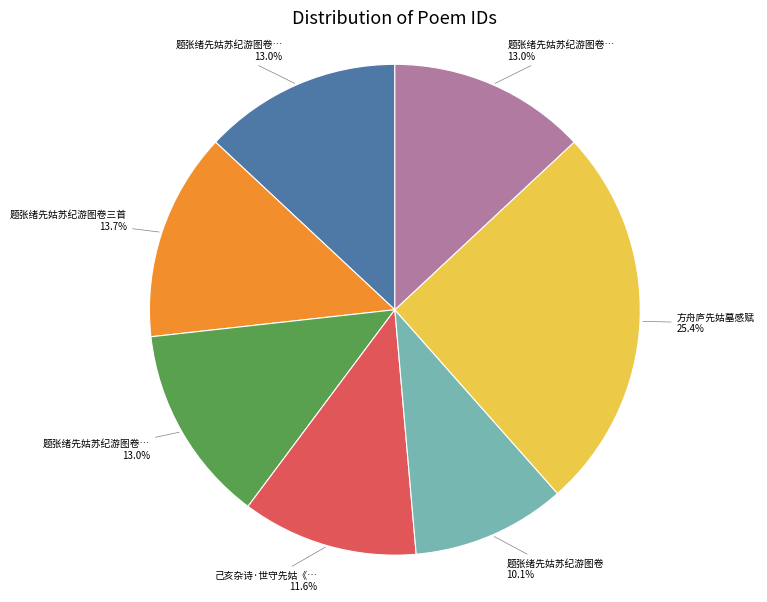

Is there a majority slice in this chart?

No